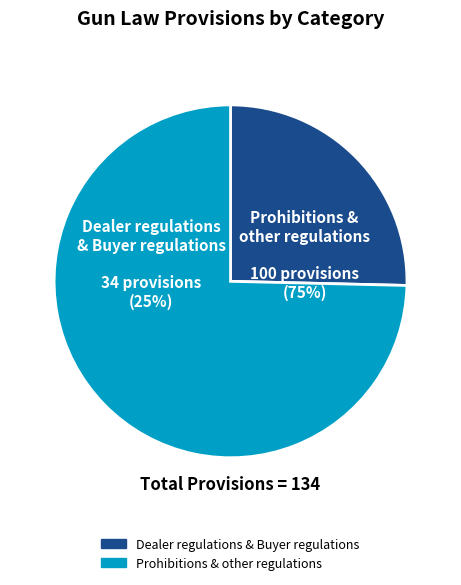

Which category has the biggest portion of the pie?

Other regulations